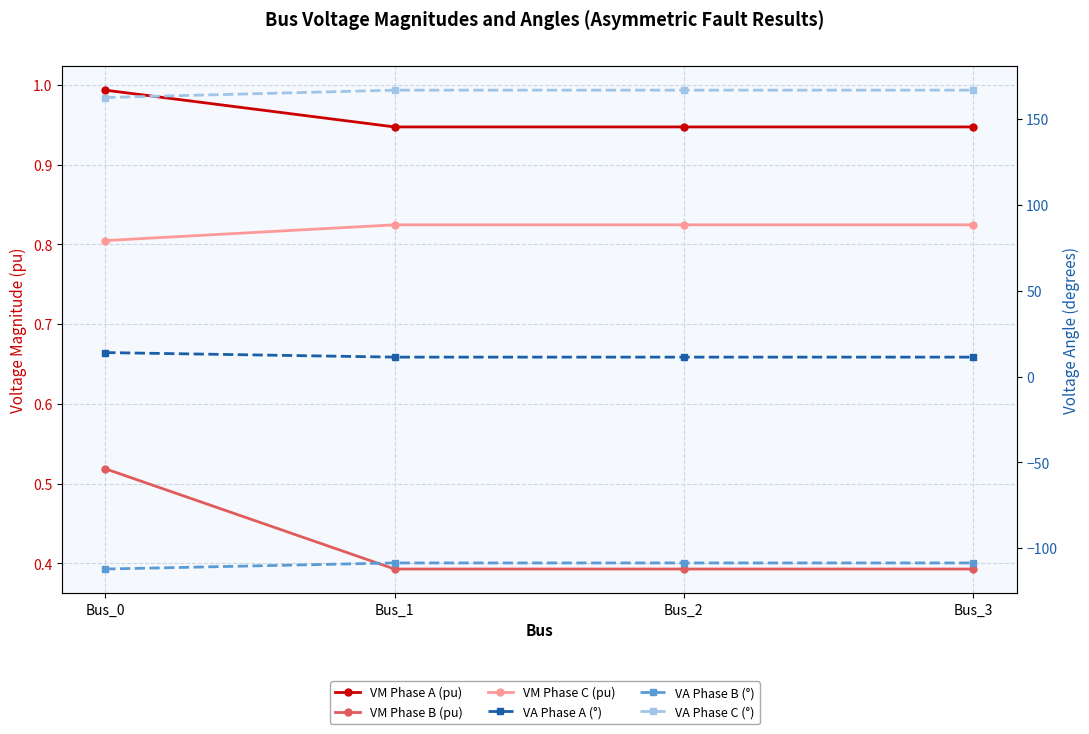

What is the difference between the highest and lowest values at Bus_2?

275.6